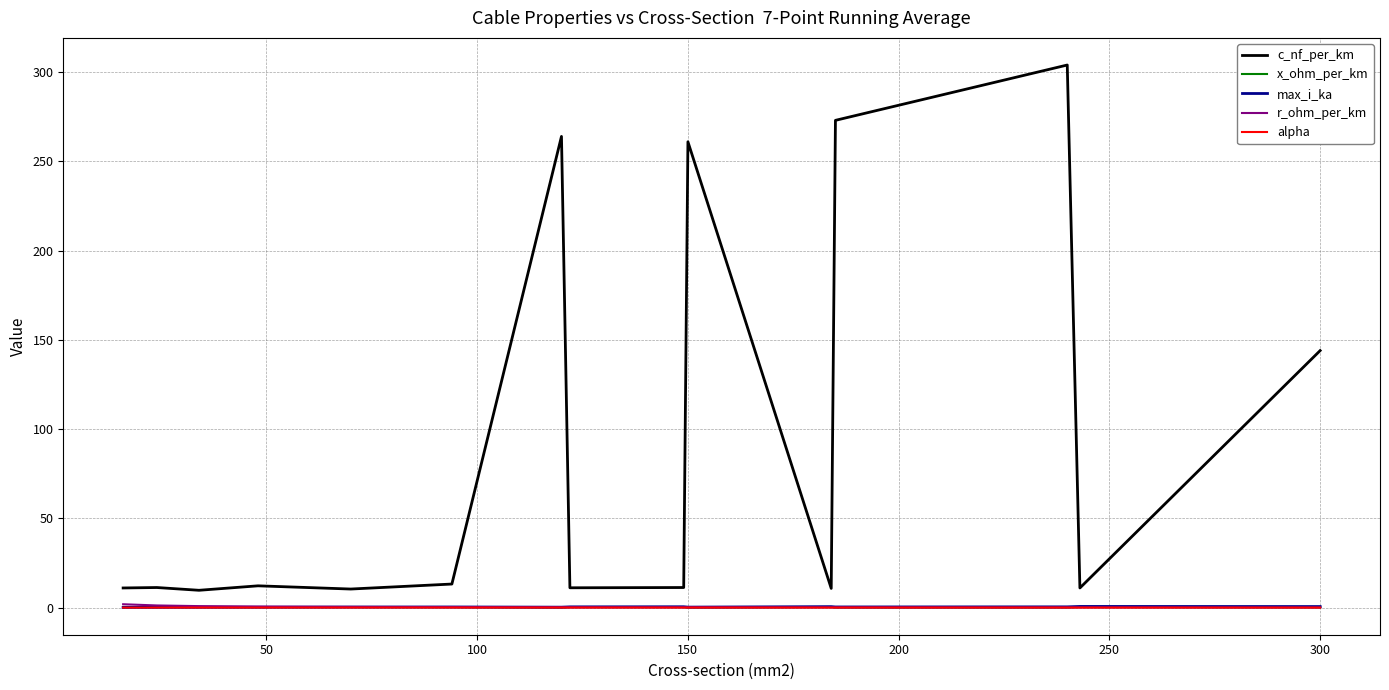

What is the maximum value shown in the chart?

304.0